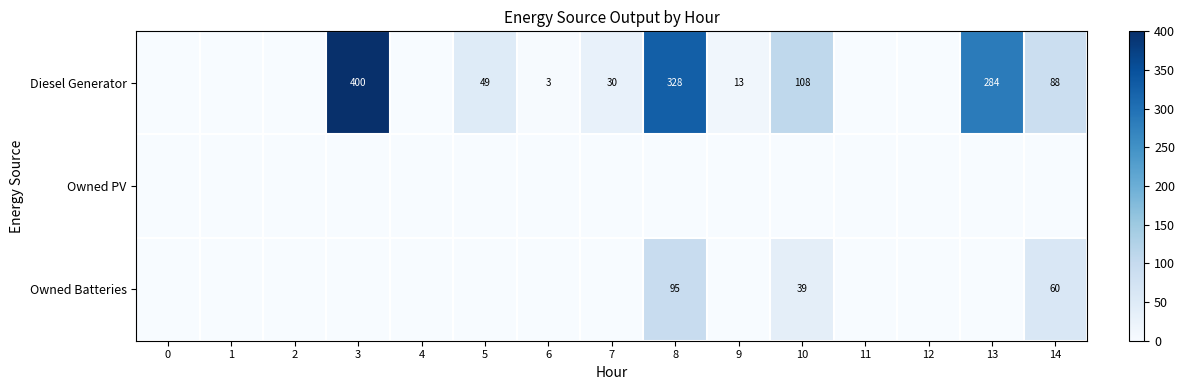

Which has a higher value, 11 or 13?

13